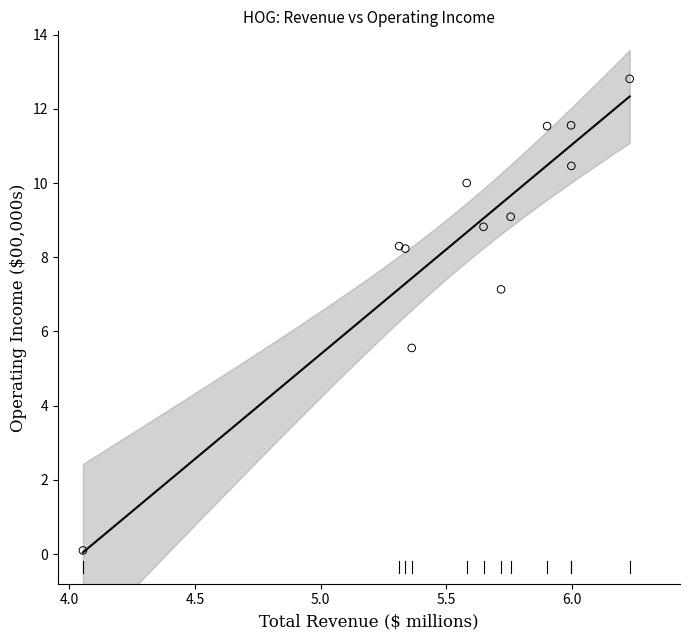

What Y value in the scatter plot is closest to 6?

5.6